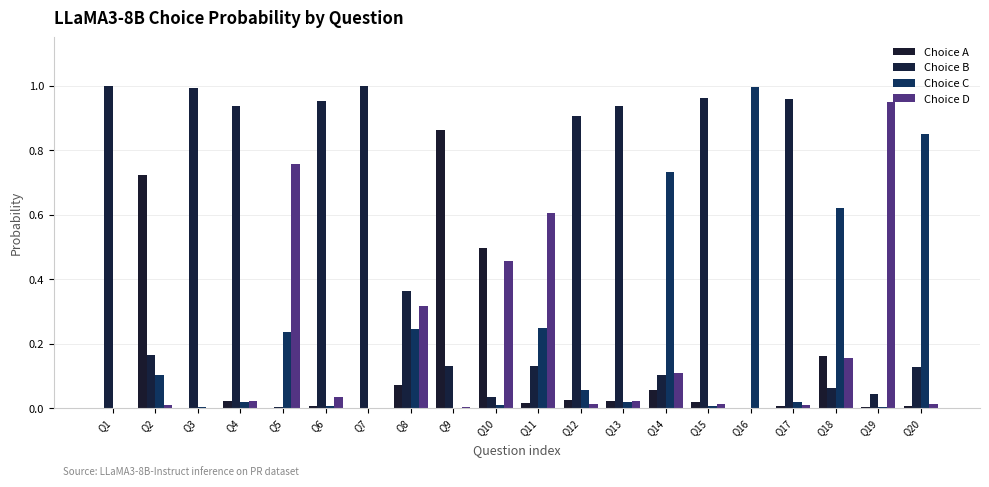

Reading right to left, transcribe all the data shown in this chart.

Choice A: 0.0	0.0	0.2	0.0	0.0	0.0	0.1	0.0	0.0	0.0	0.5	0.9	0.1	0.0	0.0	0.0	0.0	0.0	0.7	0.0
Choice B: 0.1	0.0	0.1	1.0	0.0	1.0	0.1	0.9	0.9	0.1	0.0	0.1	0.4	1.0	1.0	0.0	0.9	1.0	0.2	1.0
Choice C: 0.9	0.0	0.6	0.0	1.0	0.0	0.7	0.0	0.1	0.2	0.0	0.0	0.2	0.0	0.0	0.2	0.0	0.0	0.1	0.0
Choice D: 0.0	0.9	0.2	0.0	0.0	0.0	0.1	0.0	0.0	0.6	0.5	0.0	0.3	0.0	0.0	0.8	0.0	0.0	0.0	0.0